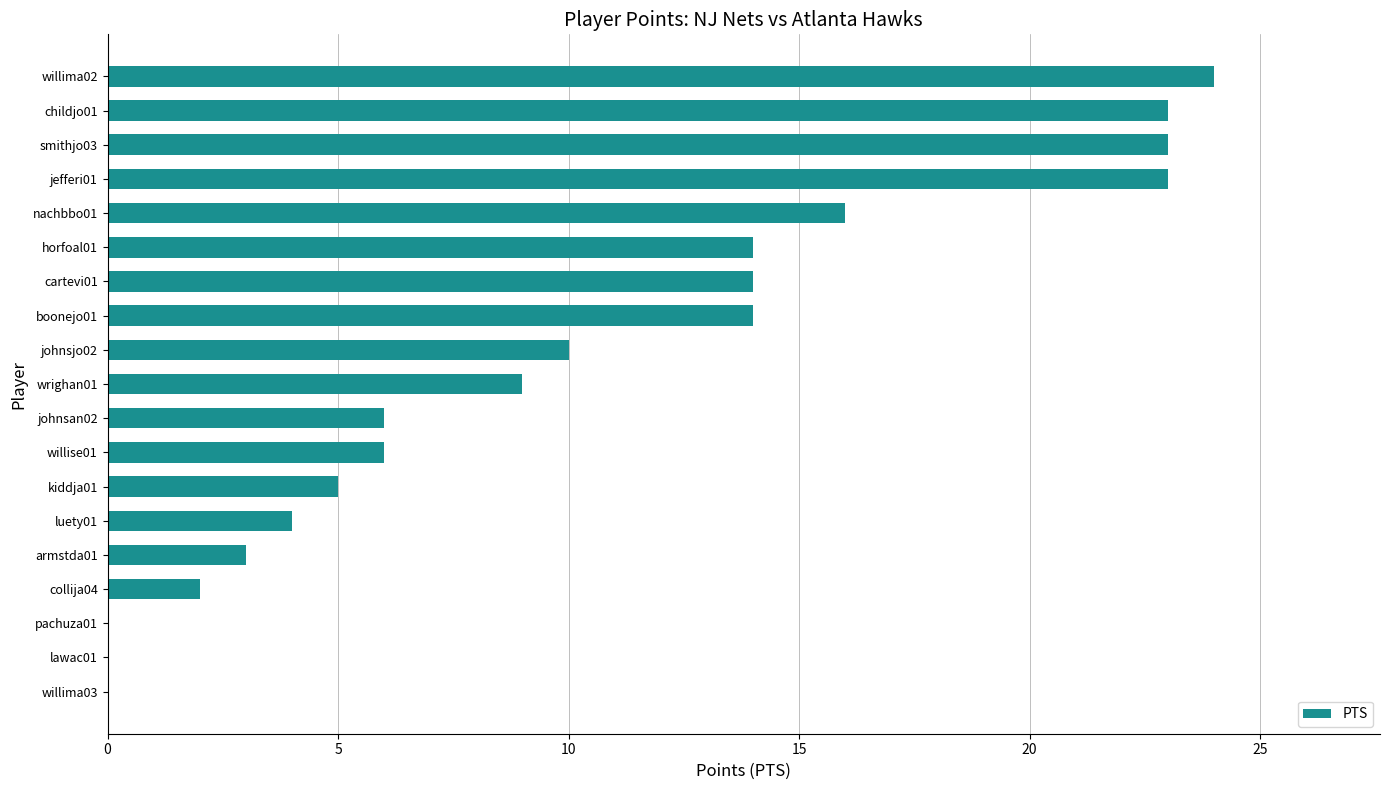

What is the sum of the values at wrighan01 and kiddja01?

14